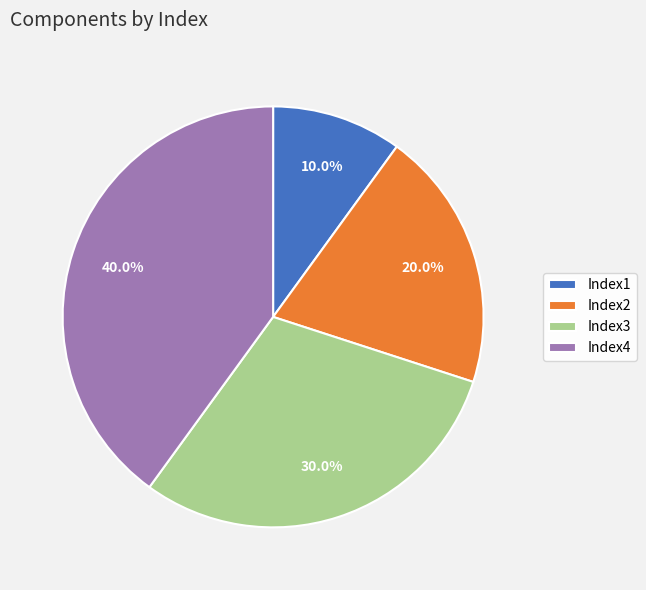

Does any single category account for the majority?

No